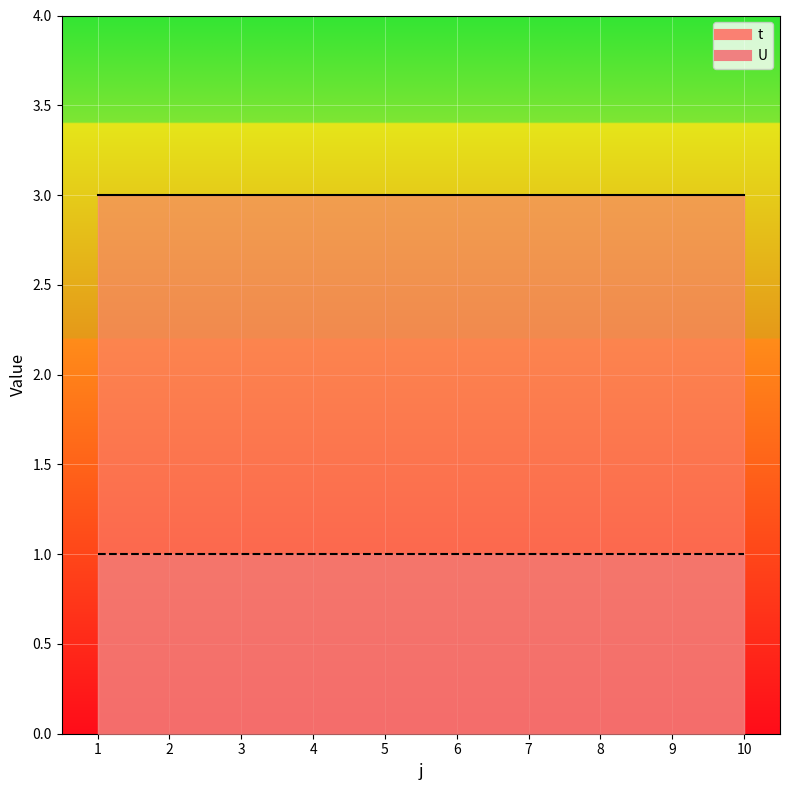

True or false: U has more than 0 interior local peaks.

False